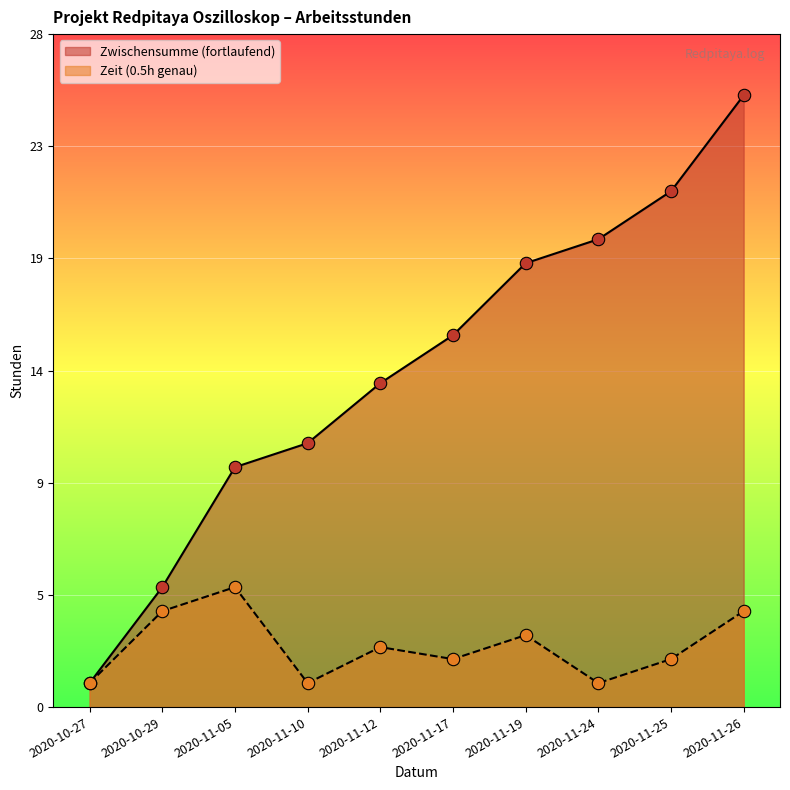

Is the value of Zeit (0.5h genau) at 2020-10-29 greater than the value of Zwischensumme (fortlaufend) at 2020-11-24?

No